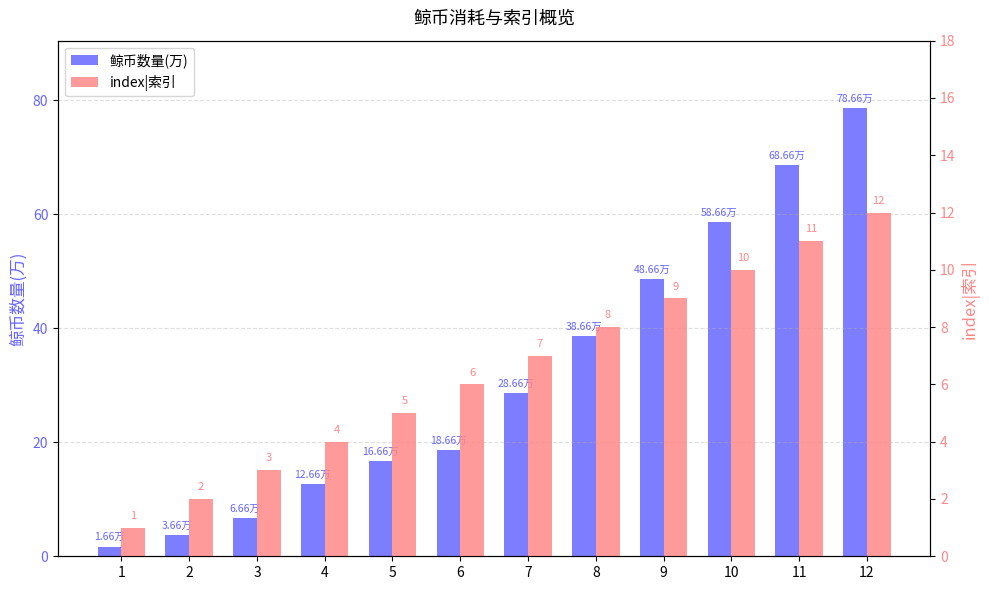

Rank the categories by 鲸币数量(万) value from highest to lowest.

12, 11, 10, 9, 8, 7, 6, 5, 4, 3, 2, 1